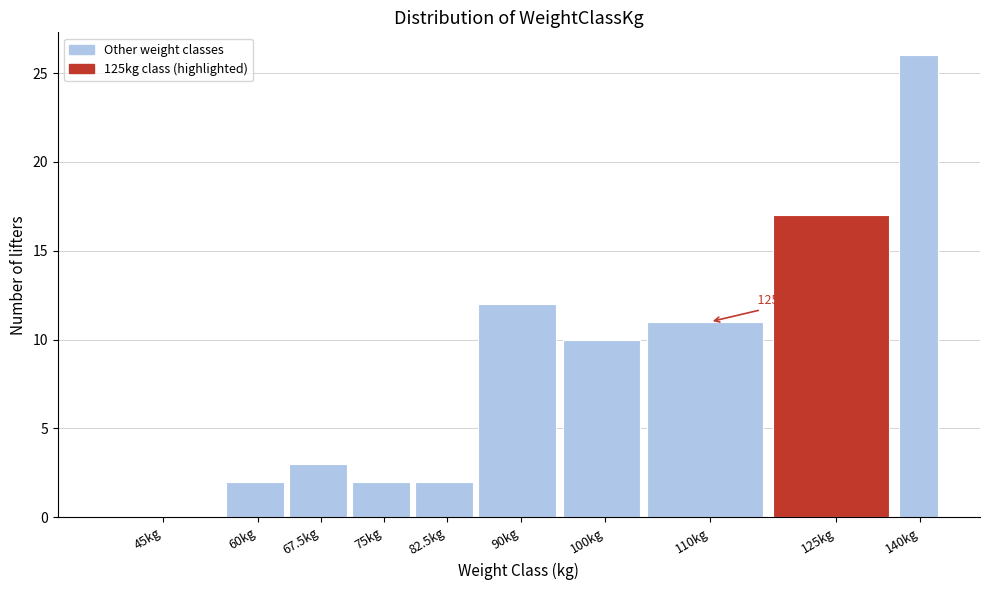

Reading left to right, transcribe all the data shown in this chart.

45kg=0	60kg=2	67.5kg=3	75kg=2	82.5kg=2	90kg=12	100kg=10	110kg=11	125kg=17	140kg=26